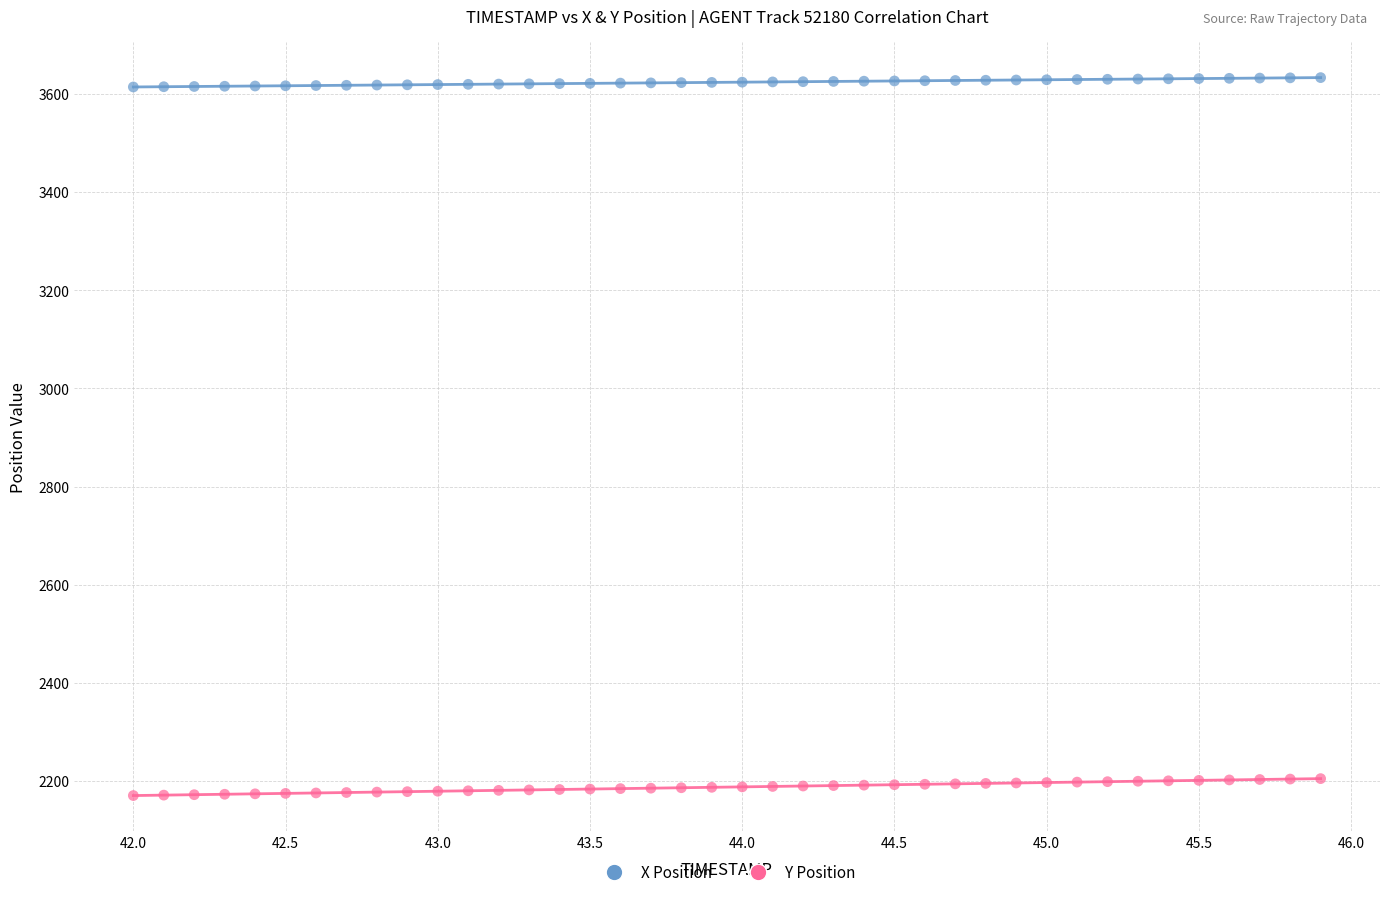

Across all data points, what is the range of X values (max minus min)?

3.9